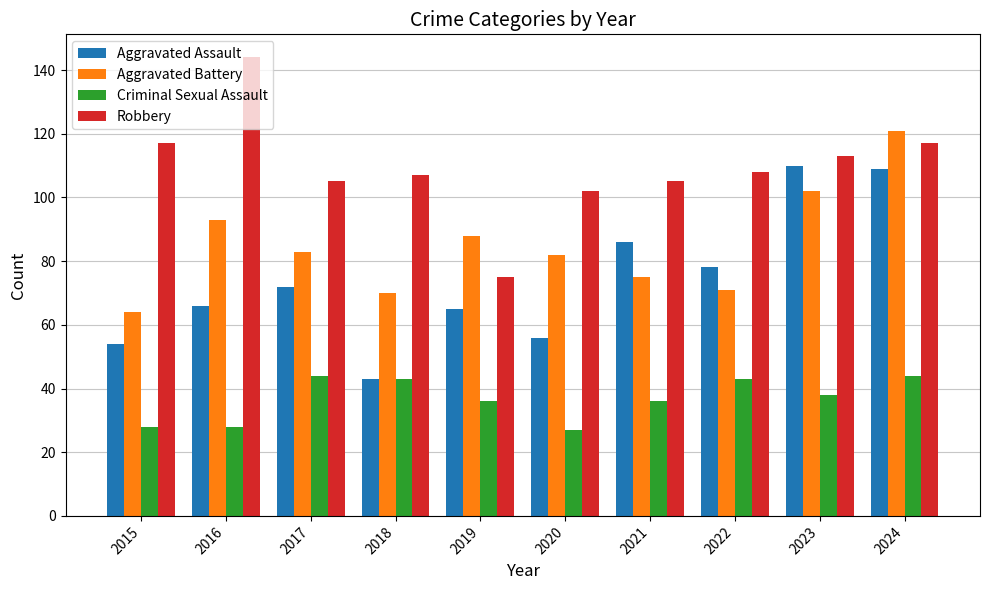

Which series has the largest total across all categories?

Robbery